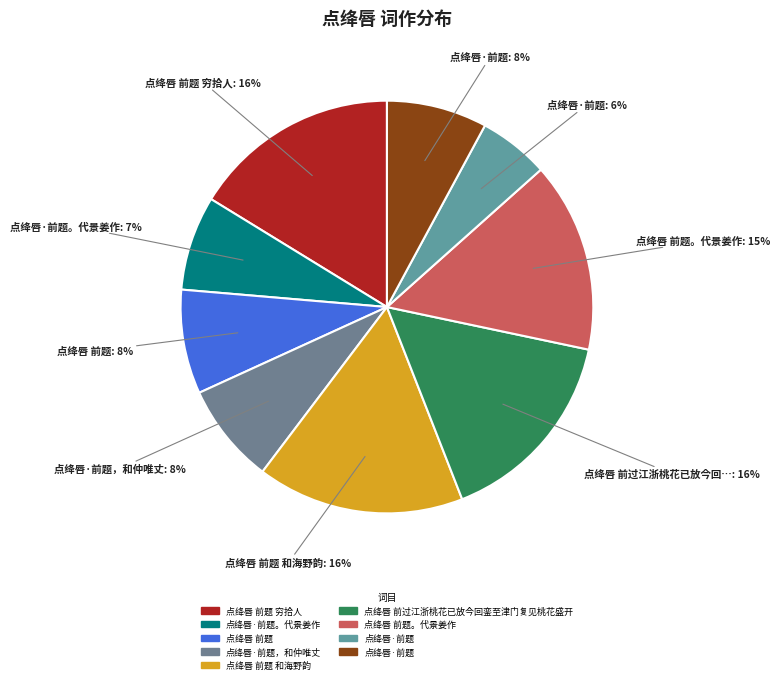

Count the number of slices in the pie.

9